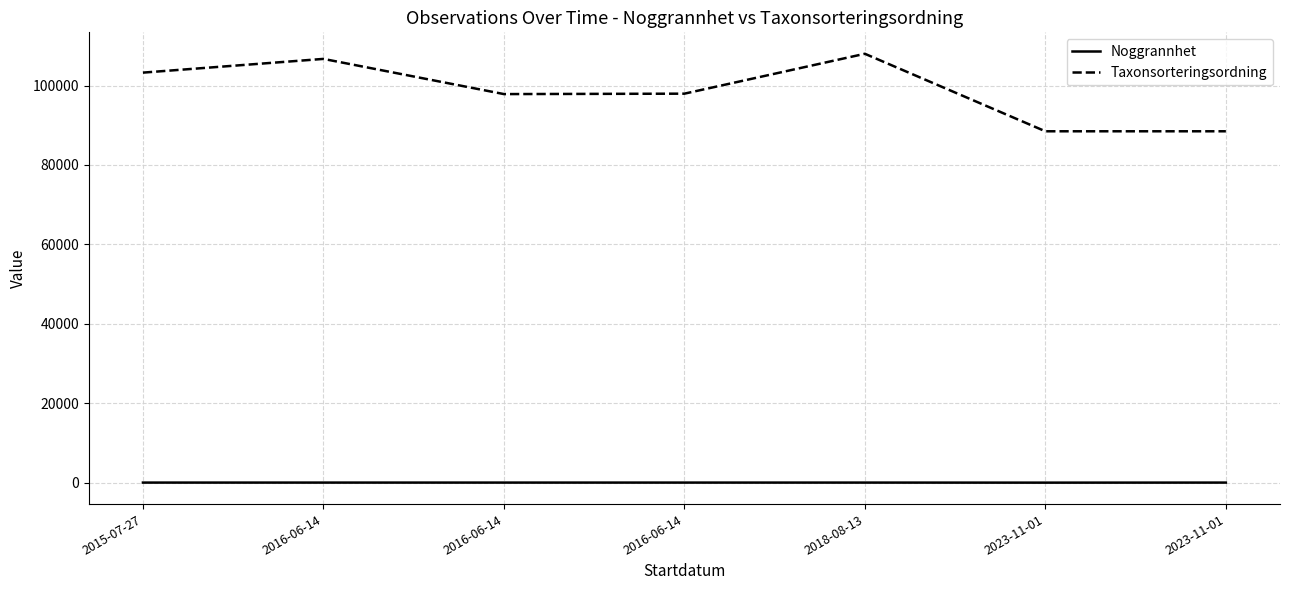

The value of Noggrannhet at 2015-07-27 is 25. True or false?

True